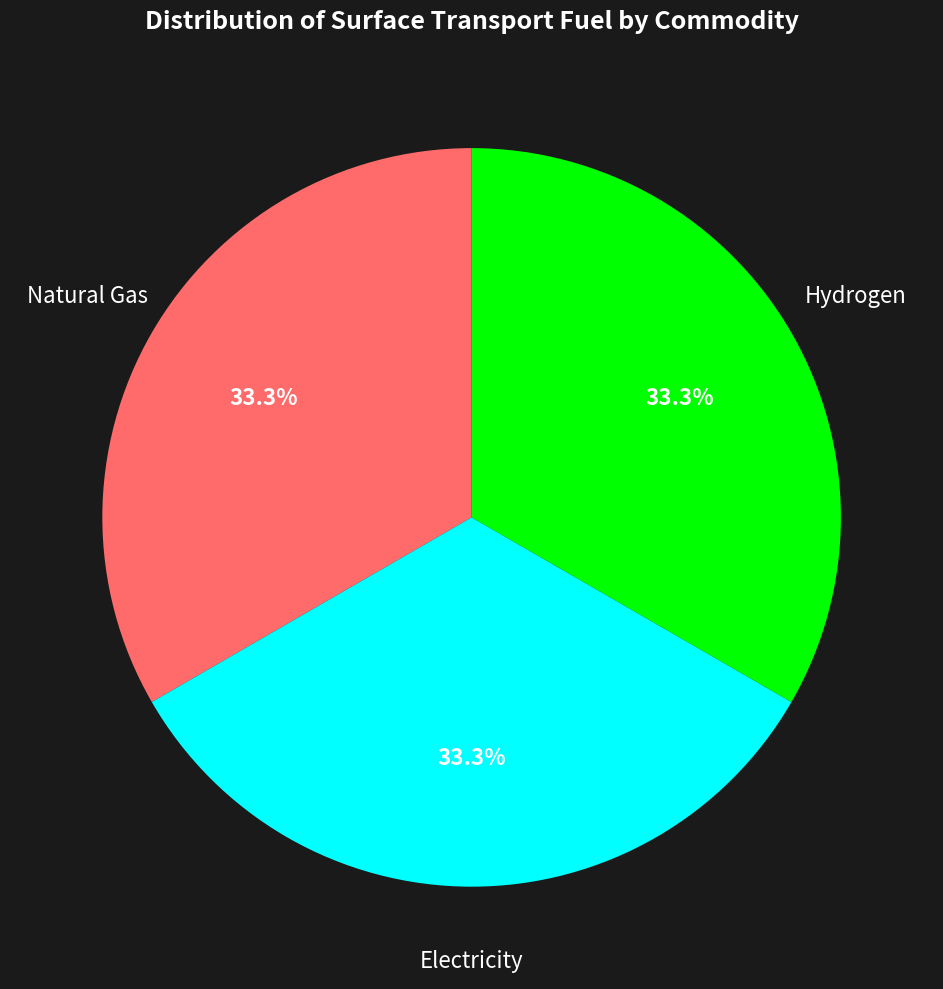

True or false: Natural Gas accounts for 41% of the total.

False